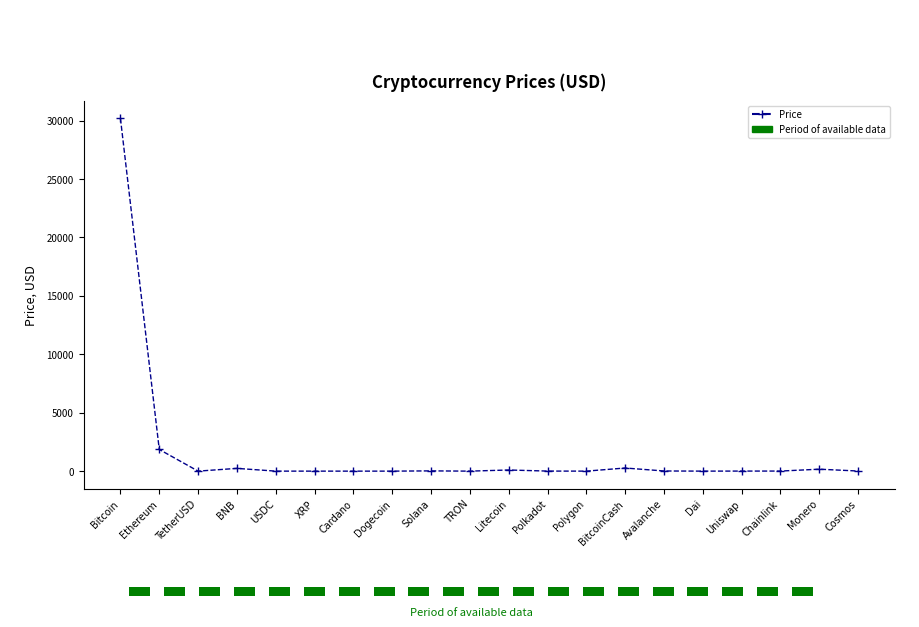

What is the value of the 1st bar from the left?

30184.1